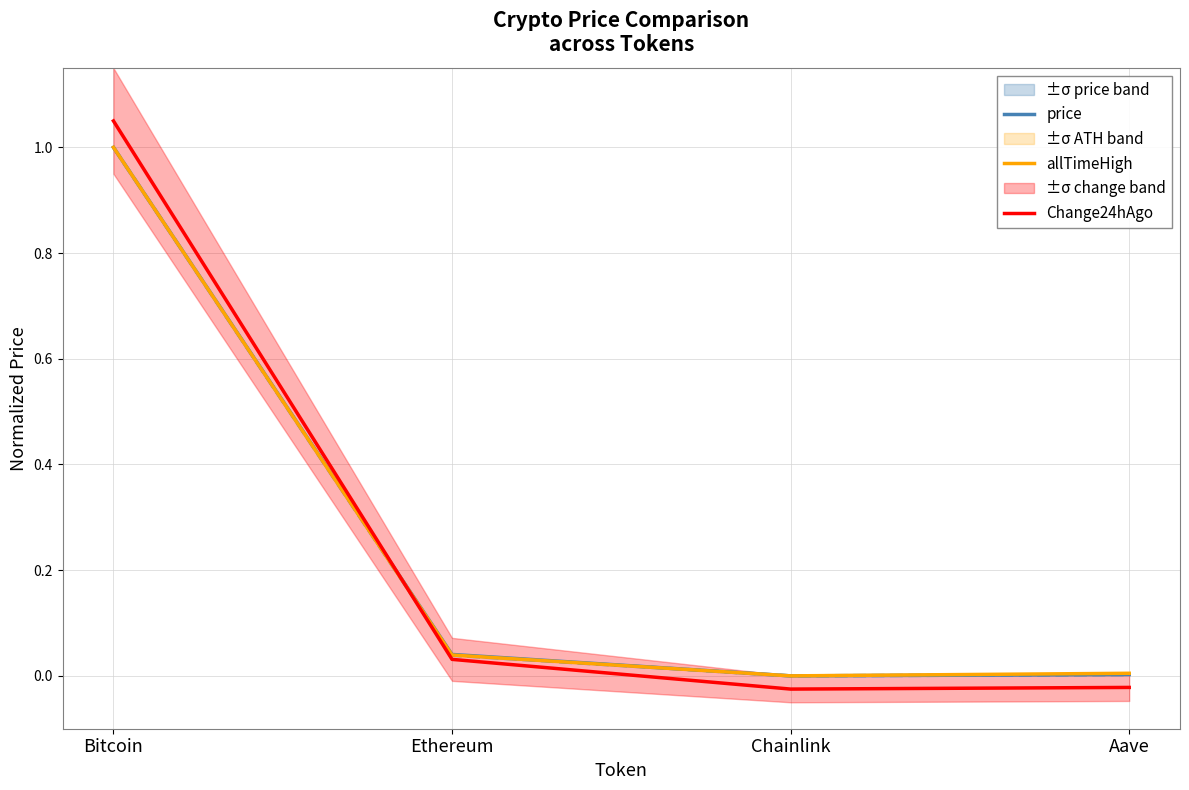

Which series has the largest range (max minus min)?

Change24hAgo